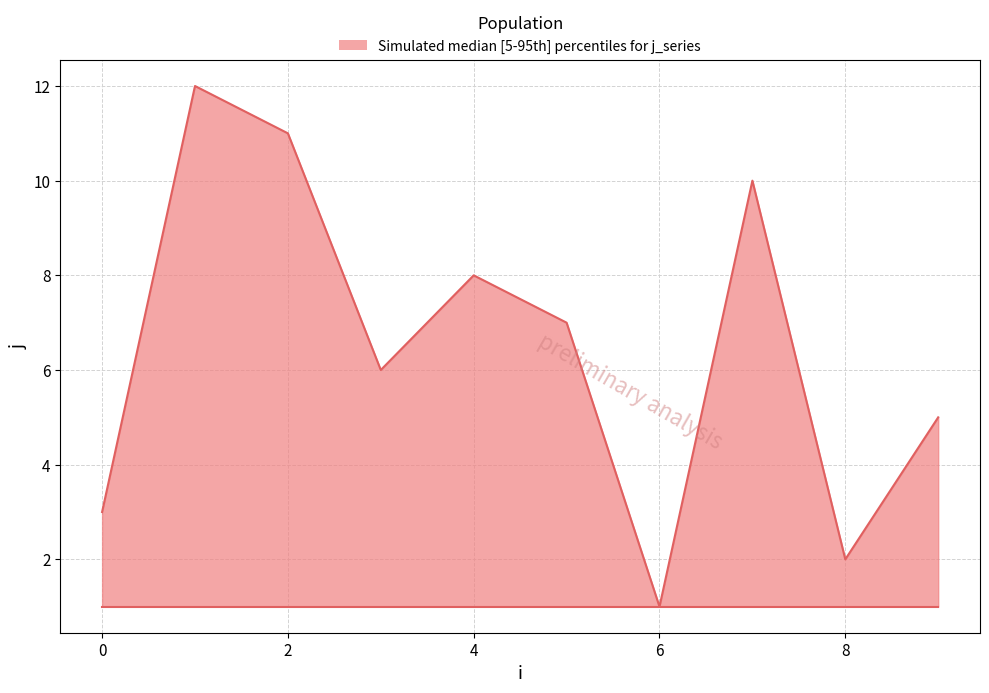

What is the difference between the maximum and minimum values?

11